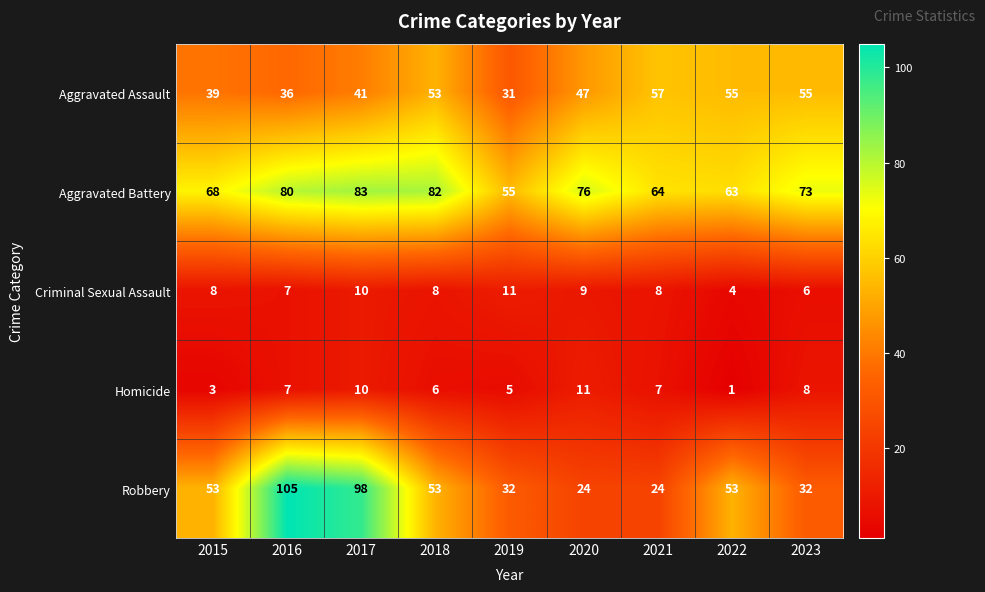

Which series has the widest spread of values?

Robbery